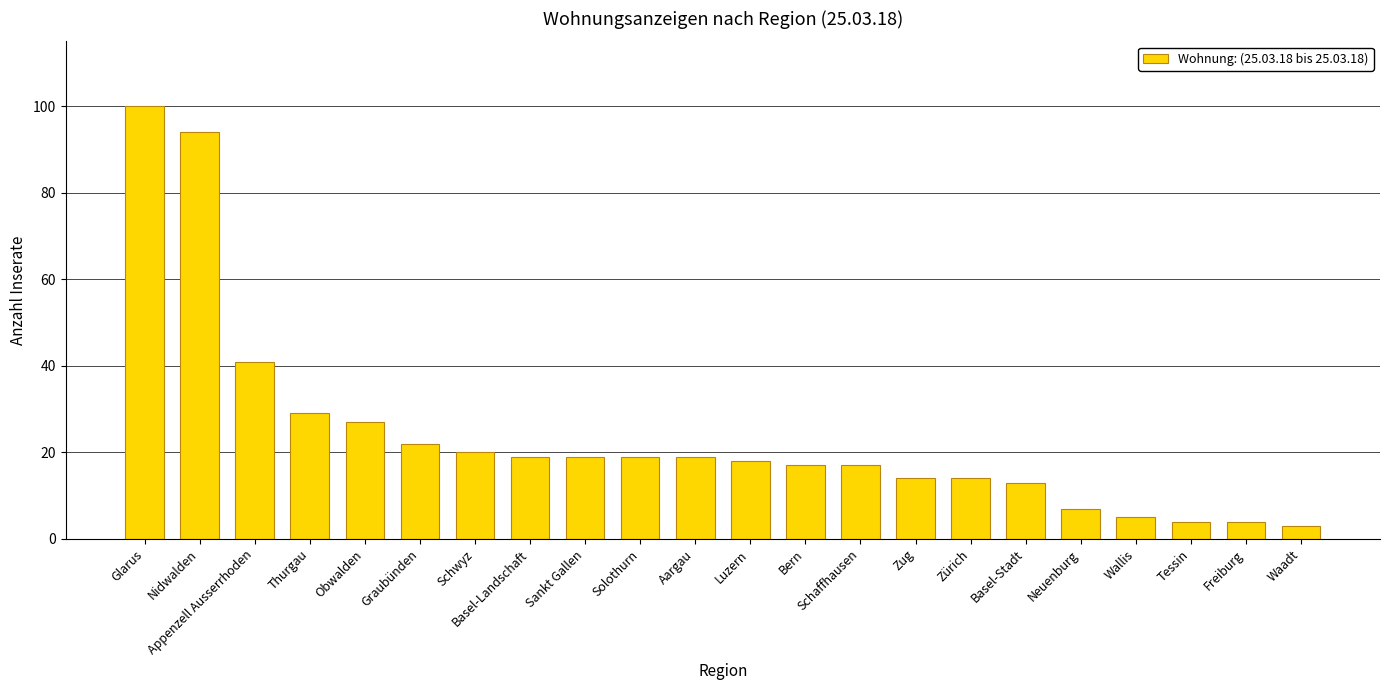

At which label is the value closest to 51?

Appenzell Ausserrhoden